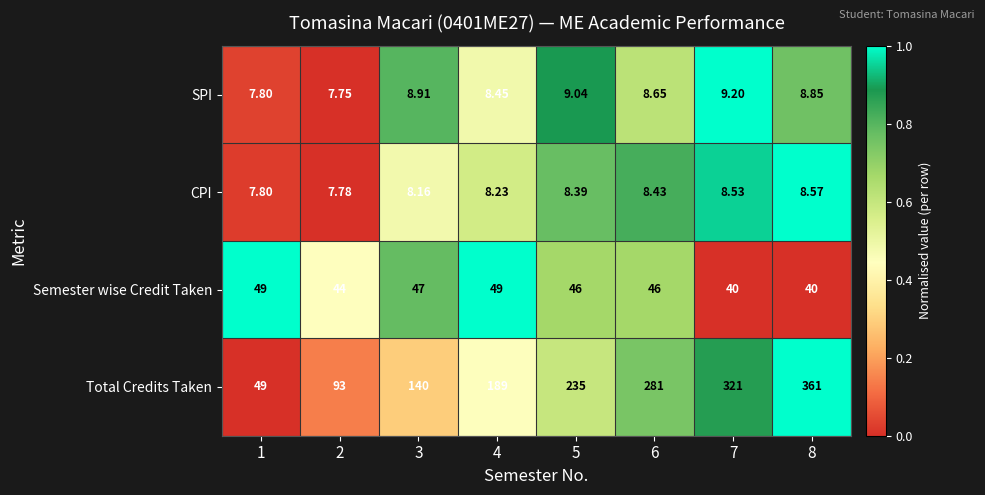

Rank the series at 6 from lowest to highest value.

CPI, SPI, Semester wise Credit Taken, Total Credits Taken